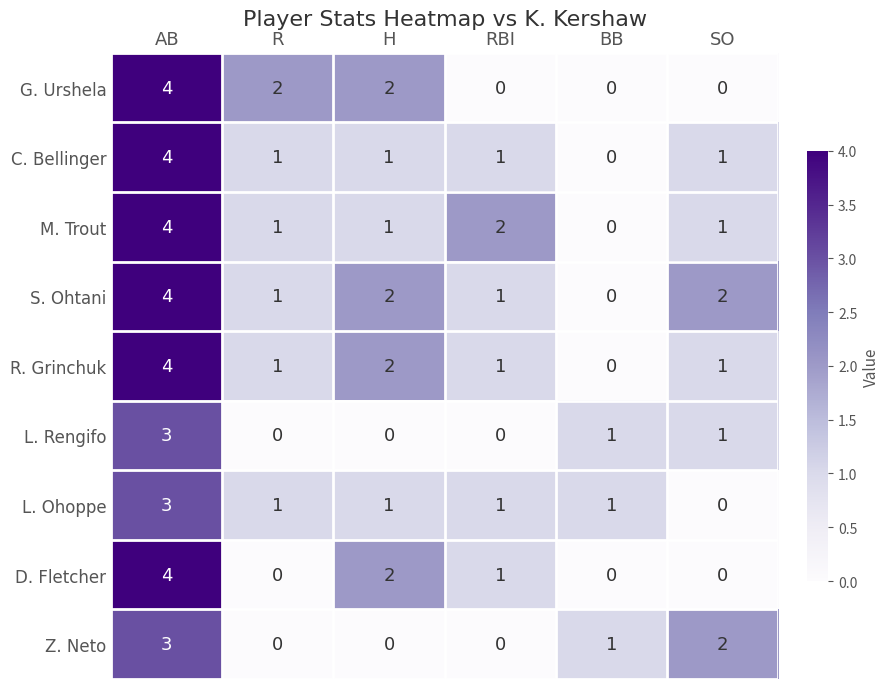

At how many categories does at least one series exceed 0?

6